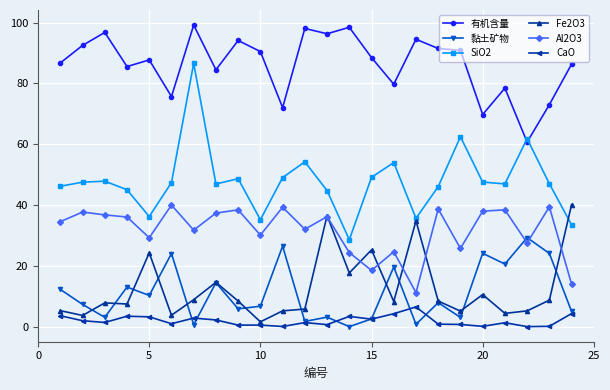

True or false: Fe2O3 has more than 1 interior local peaks.

True